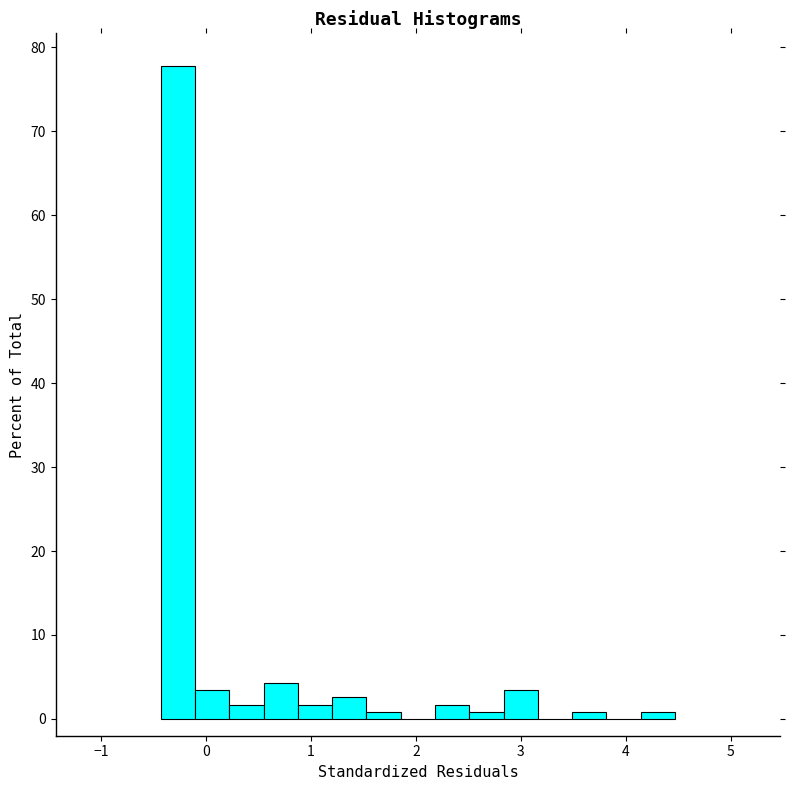

Around what value on the x-axis is the tallest bar? Give the approximate position of its centre, as read against the axis.

-0.3